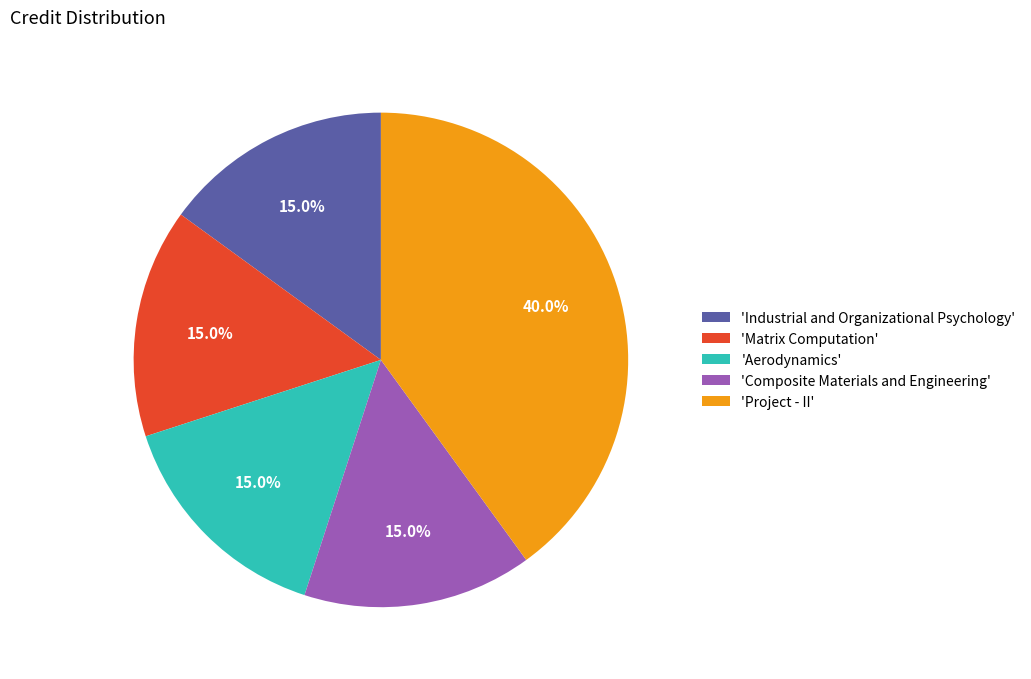

What percentage do 'Industrial and Organizational Psychology' and 'Composite Materials and Engineering' together represent?

30.0%